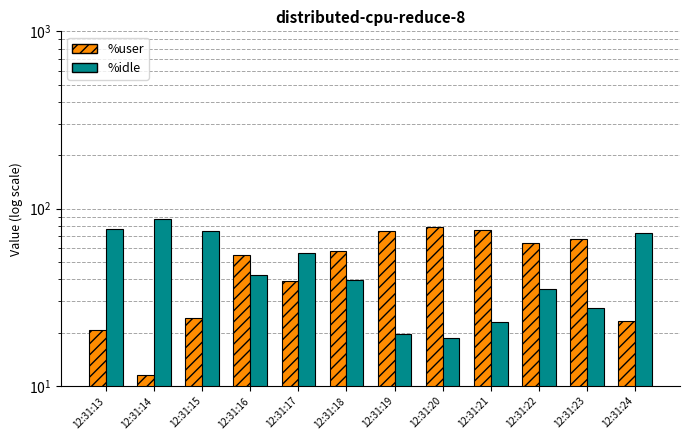

At which label does %idle first exceed 42?

12:31:13